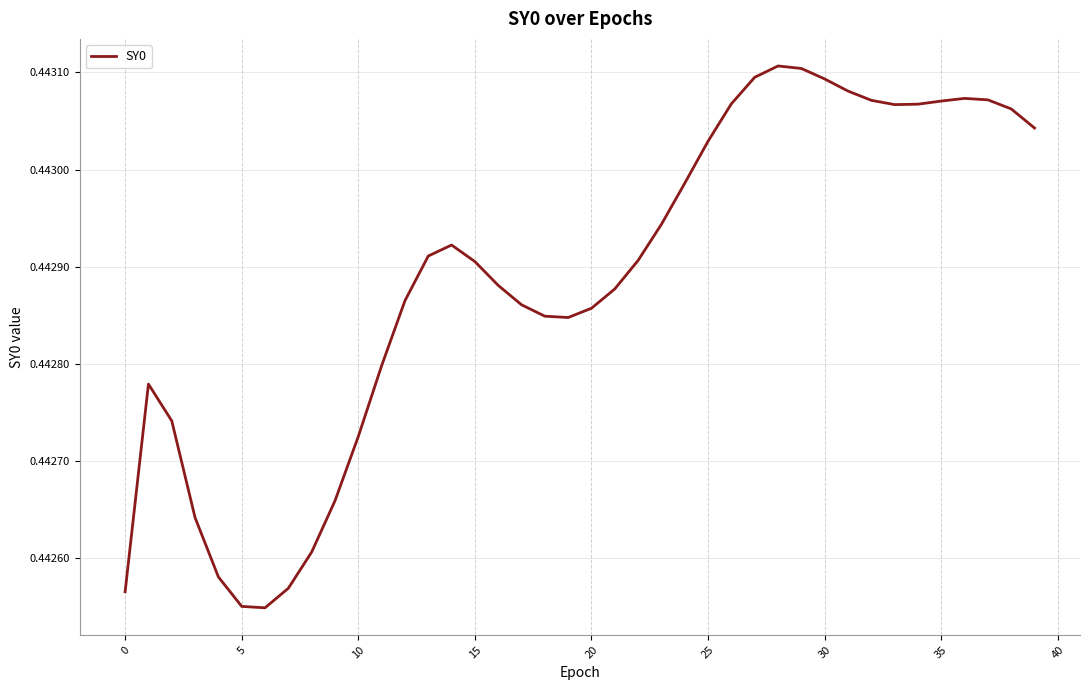

Does the chart have visible grid lines?

Yes